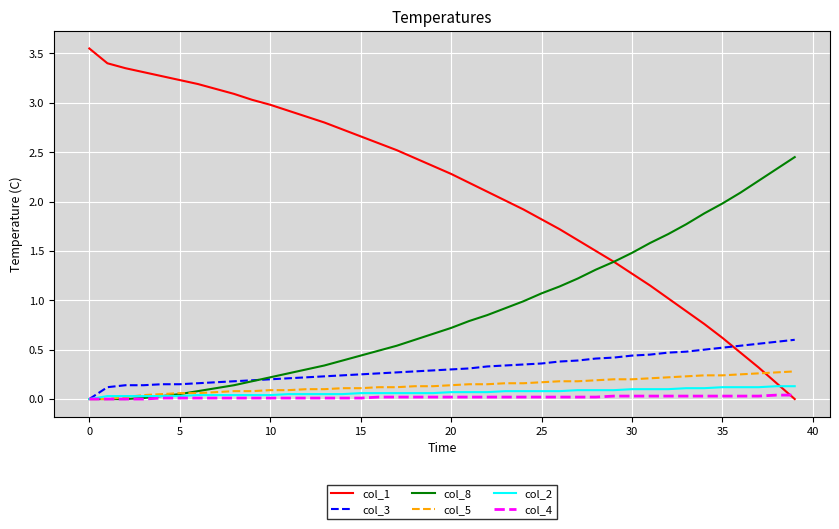

Which series ends up on top after the final intersection of col_1 and col_4?

col_4